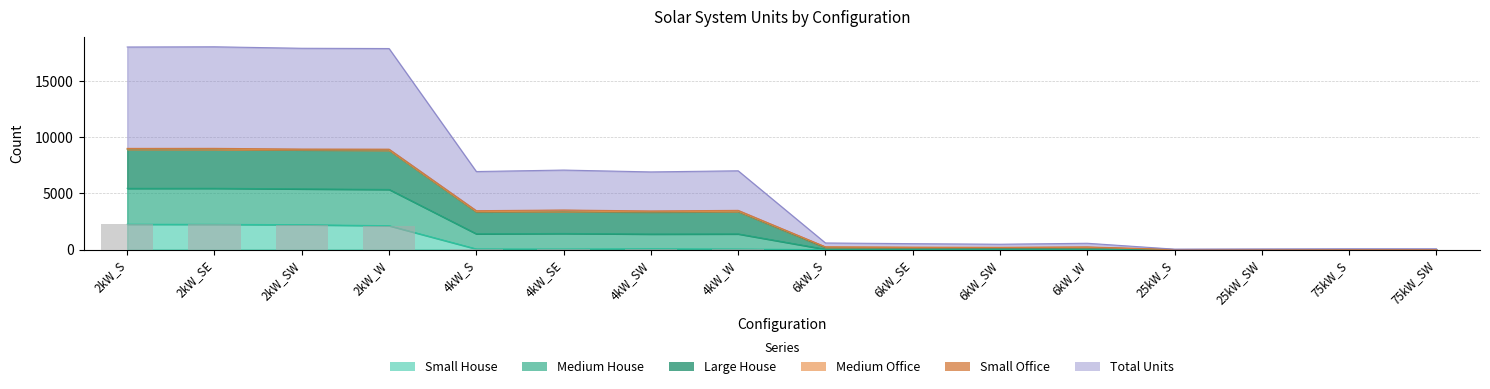

At which label does Small House first exceed 47?

2kW_S